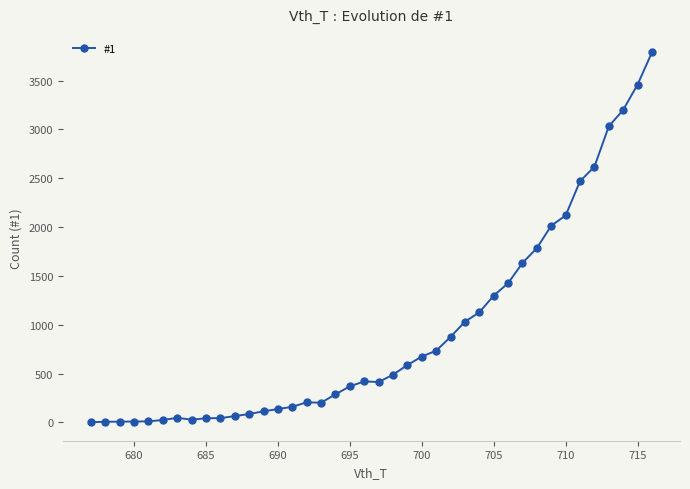

What is the average value?

926